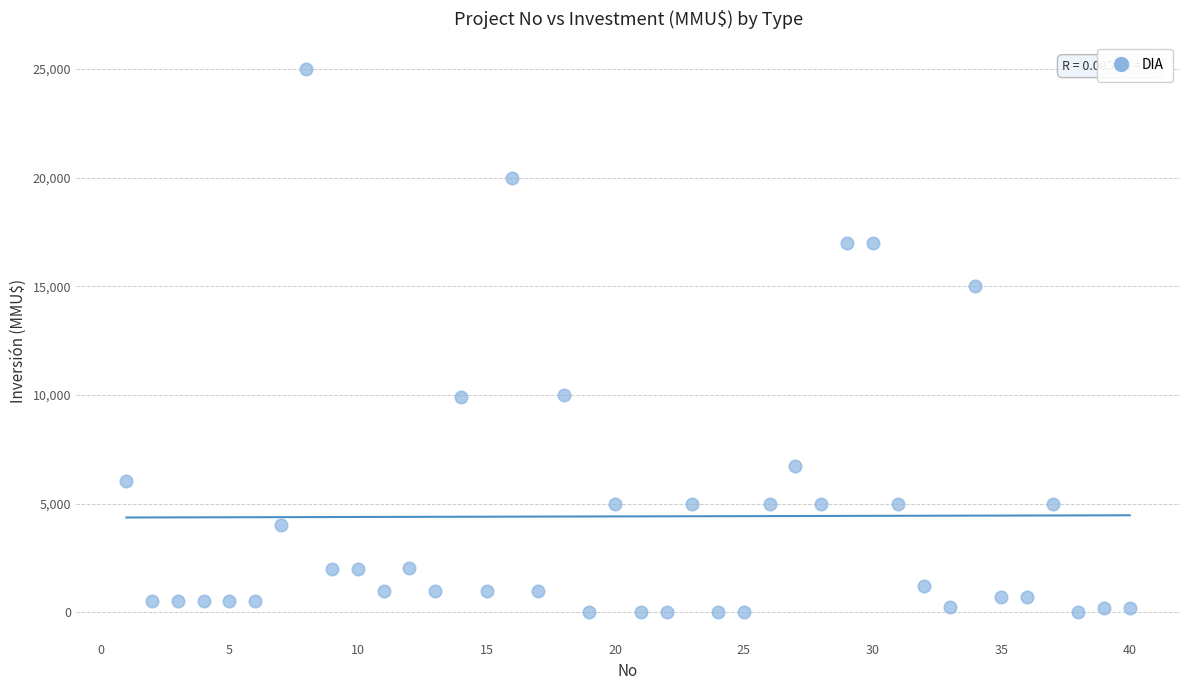

What is the range of X values (max minus min)?

39